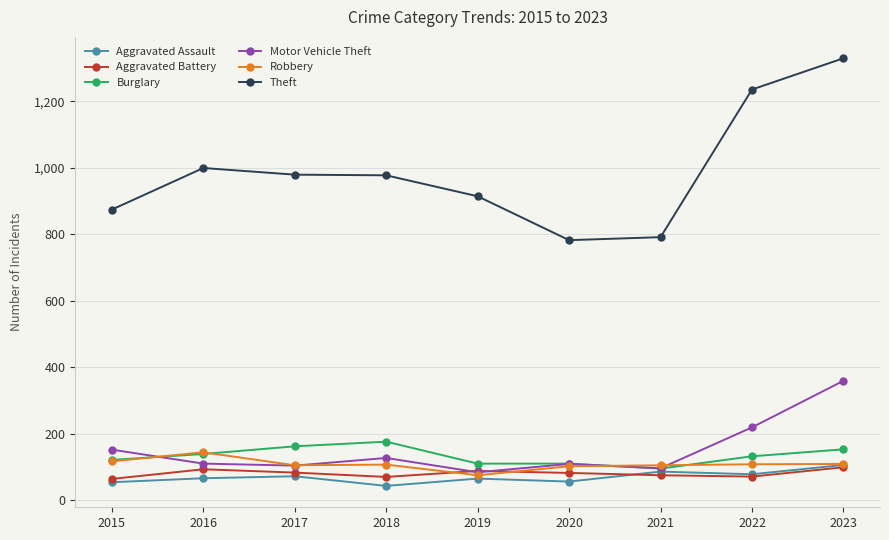

Count the number of categories in the chart.

9